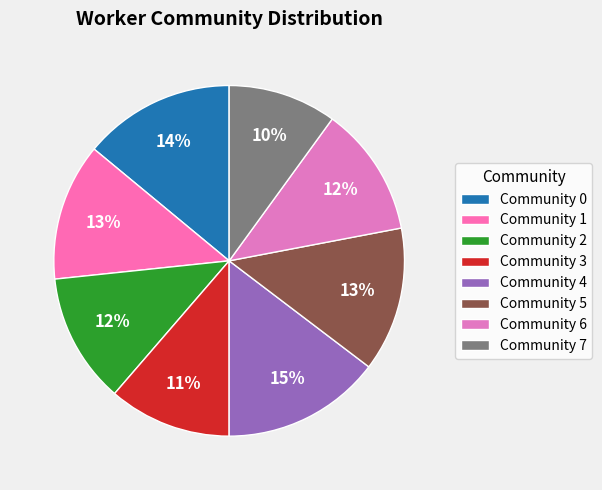

To the nearest percent, what is the difference between the largest and smallest slice percentages?

5%